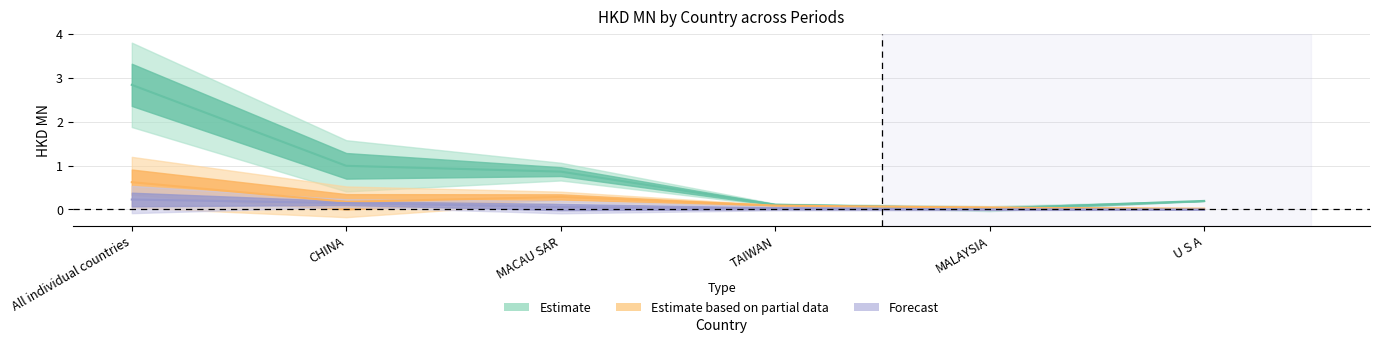

Where is the first local minimum for 201612?

MALAYSIA